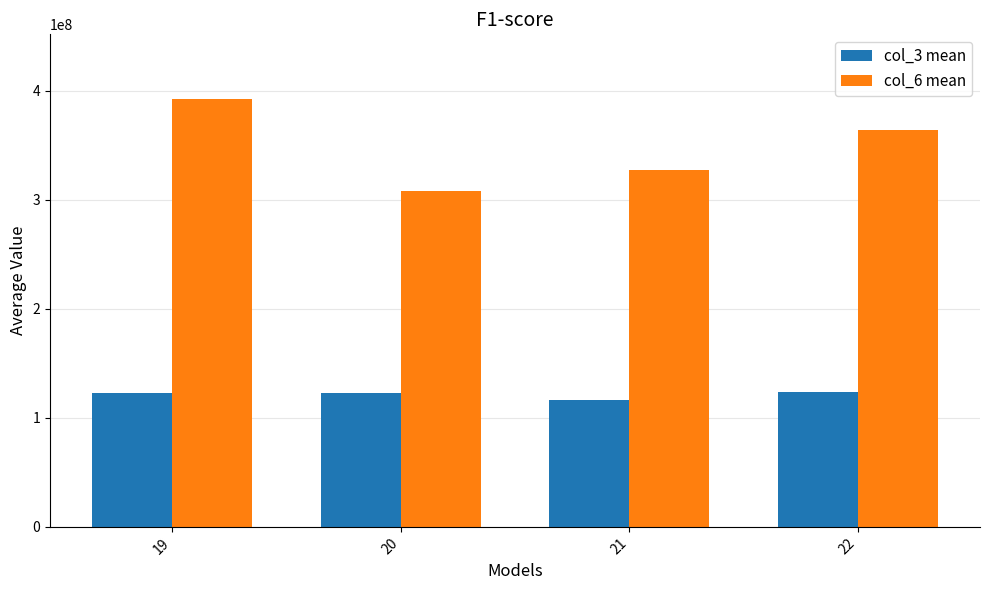

What is the spread (max minus min) of values at 20?

185433164.0